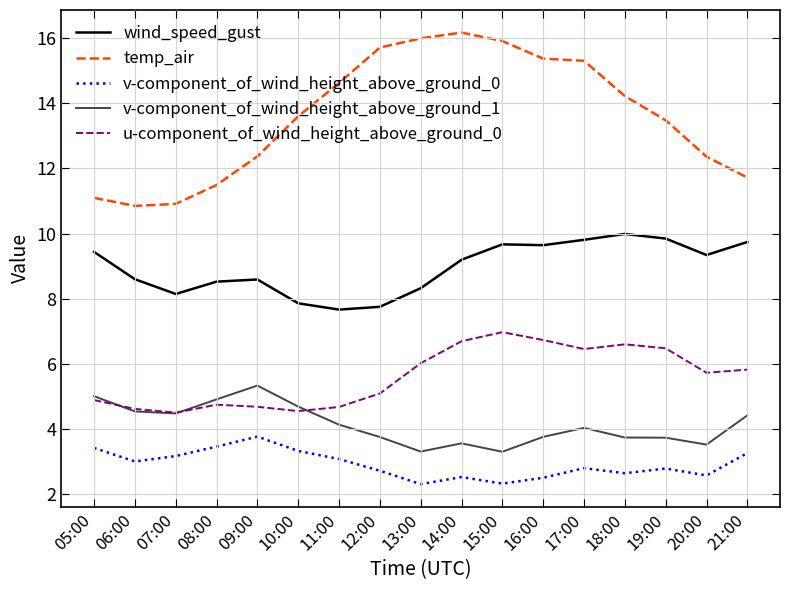

Where does the u-component_of_wind_height_above_ground_0 series first go above 5?

12:00